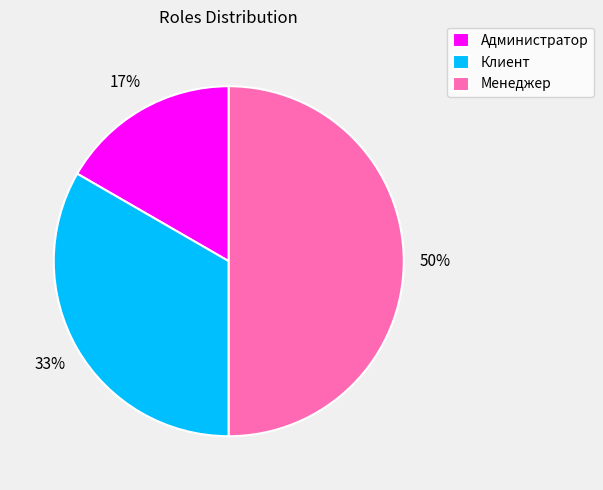

What percentage is the Администратор slice, to the nearest percent?

17%